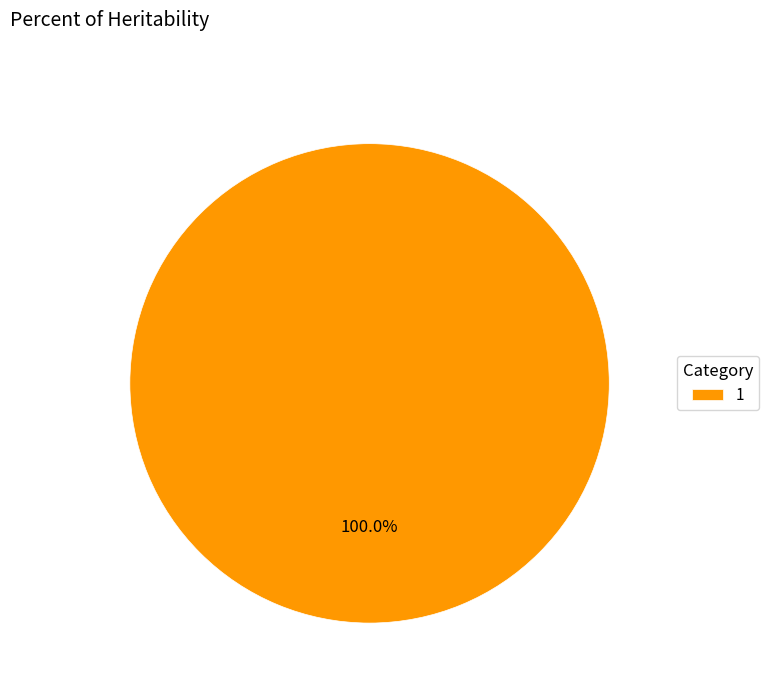

Is there a majority slice in this chart?

Yes